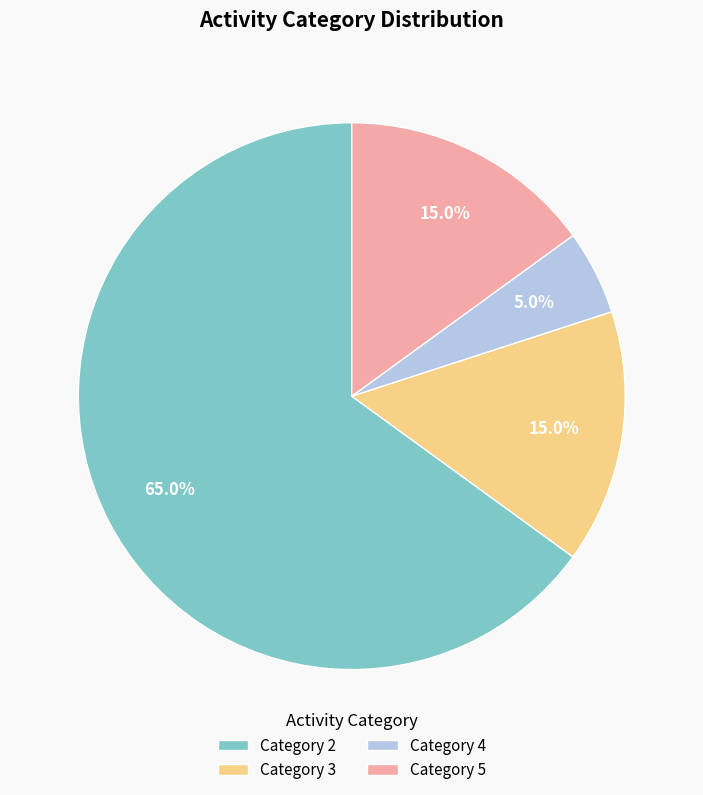

Combined, do Category 5 and Category 4 account for over 50%?

No